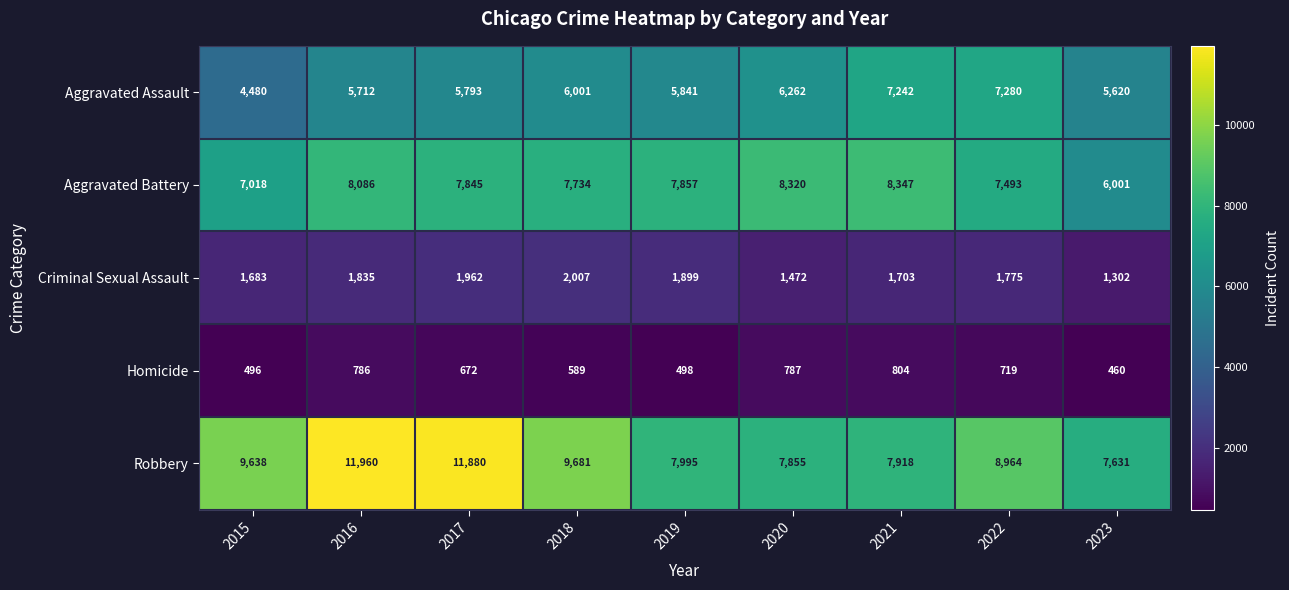

Is it true that Aggravated Battery equals 6001 at 2023?

True